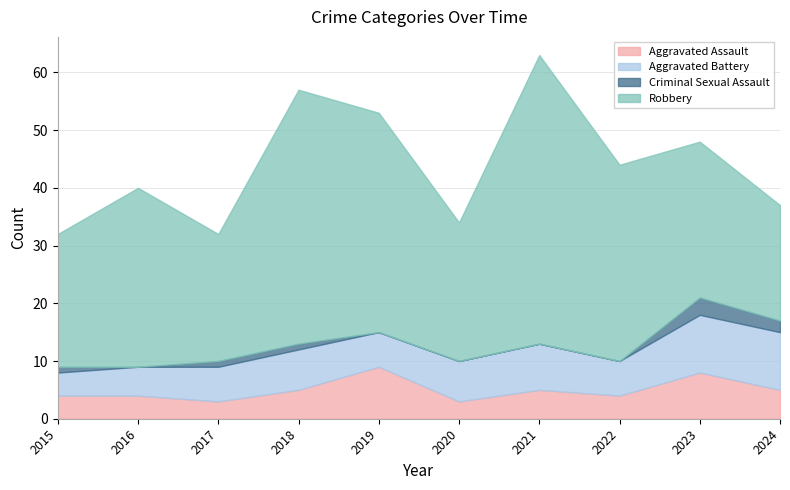

What is the difference between the maximum and minimum values in the Aggravated Battery series?

6